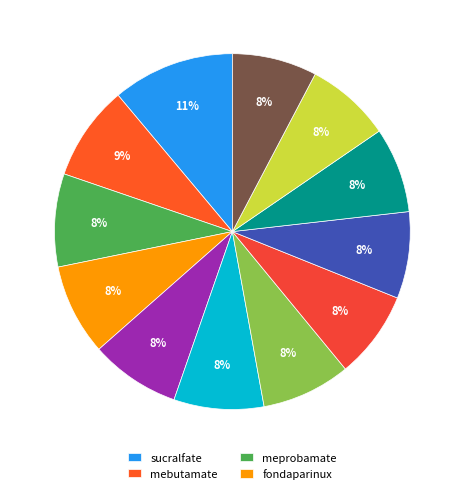

Count the number of slices in the pie.

12